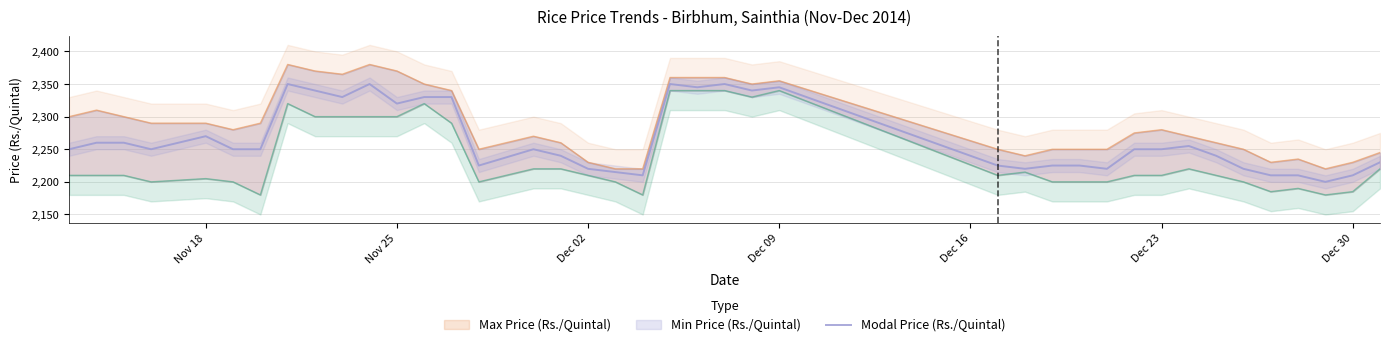

What is the maximum value for Modal Price (Rs./Quintal)?

2350